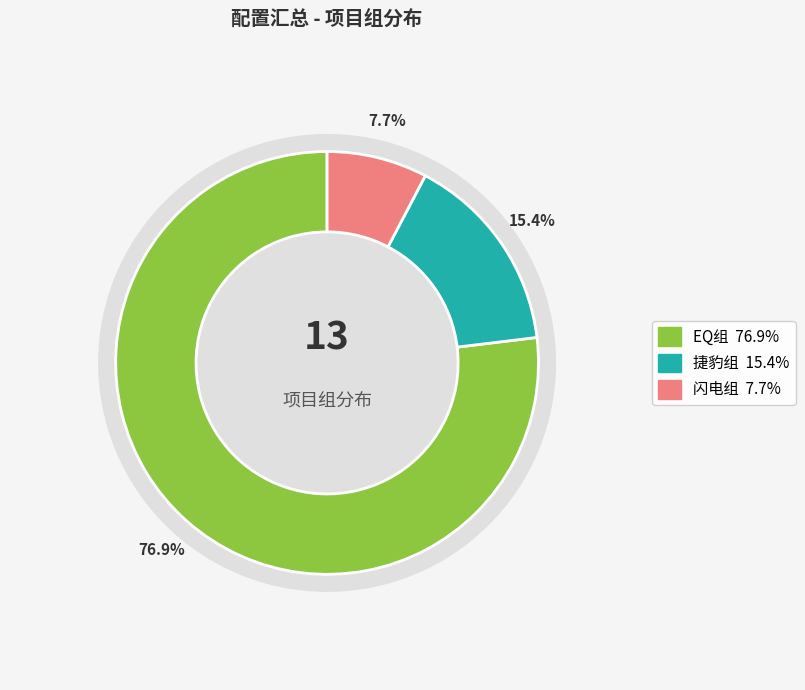

Rank the categories by value from highest to lowest.

EQ组, 捷豹组, 闪电组